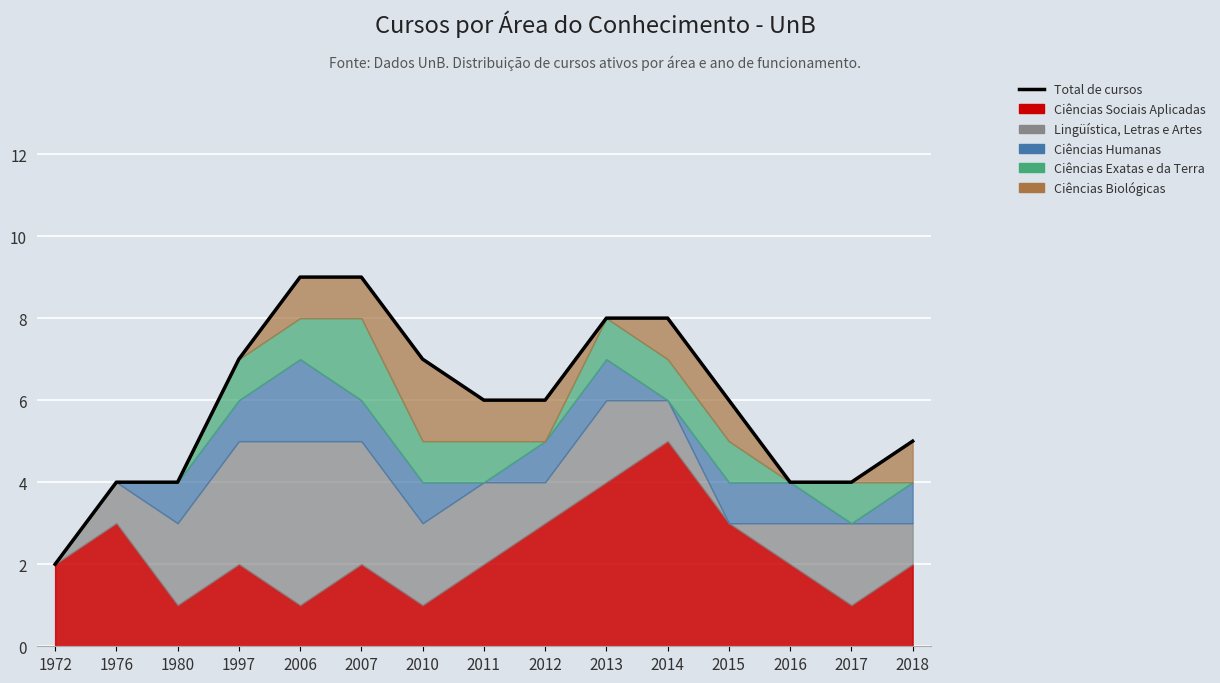

Reading left to right, list all the values displayed in this chart.

2	4	4	7	9	9	7	6	6	8	8	6	4	4	5